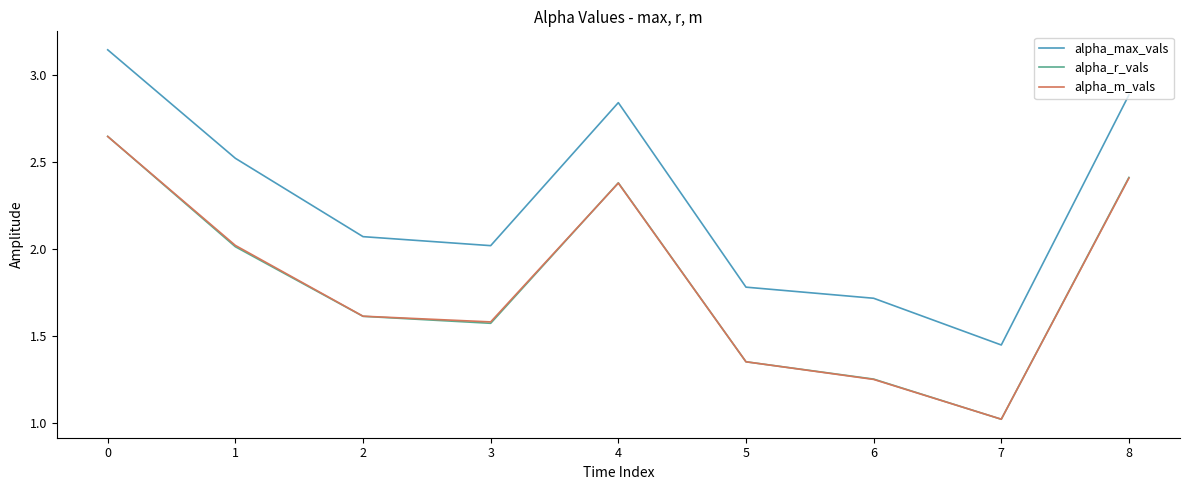

Which category has the lowest value across all series?

7